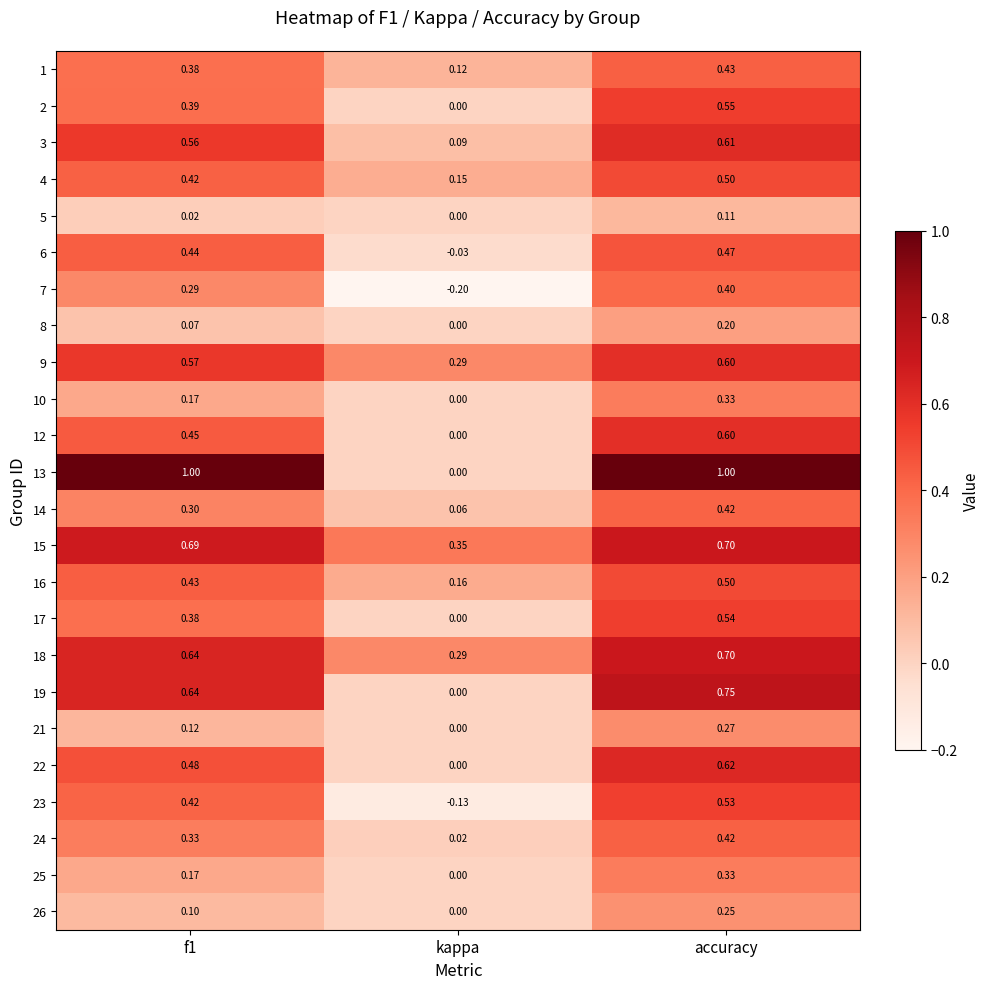

Between kappa and accuracy, which series saw the biggest shift?

13